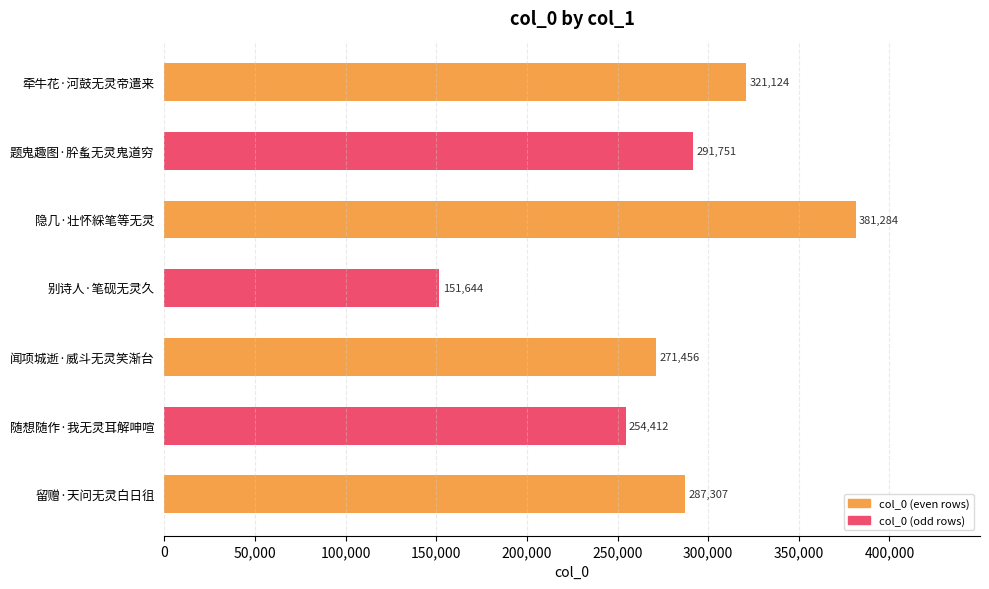

Which label corresponds to the largest value in the chart?

隐几·壮怀綵笔等无灵